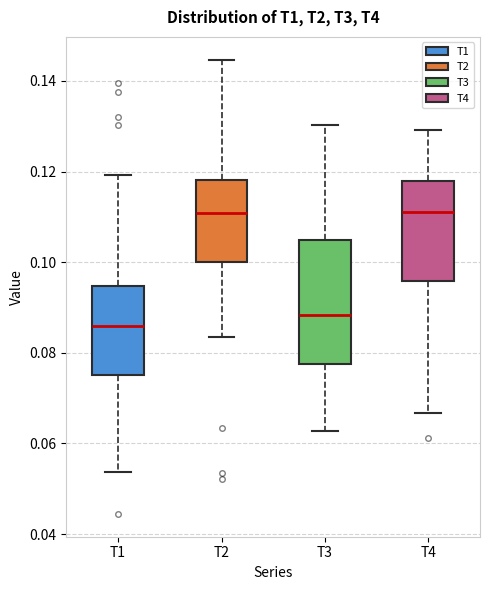

Which box has the lowest median line?

T1